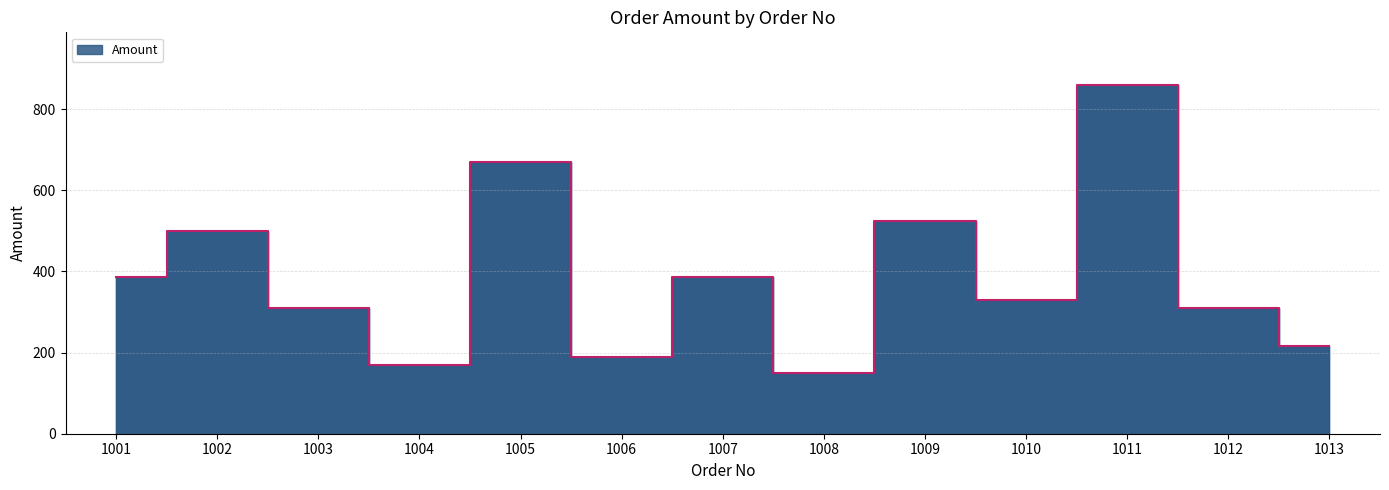

Does the chart have visible grid lines?

Yes